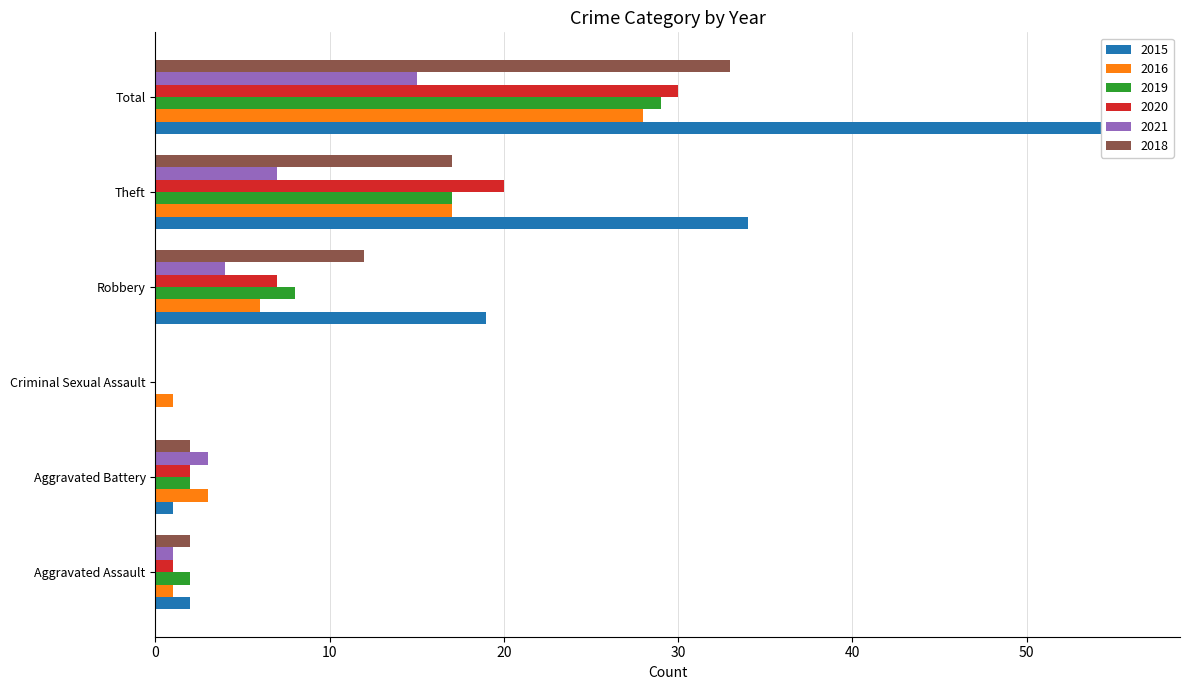

What is the sum of the 2018 values at Robbery and Aggravated Battery?

14